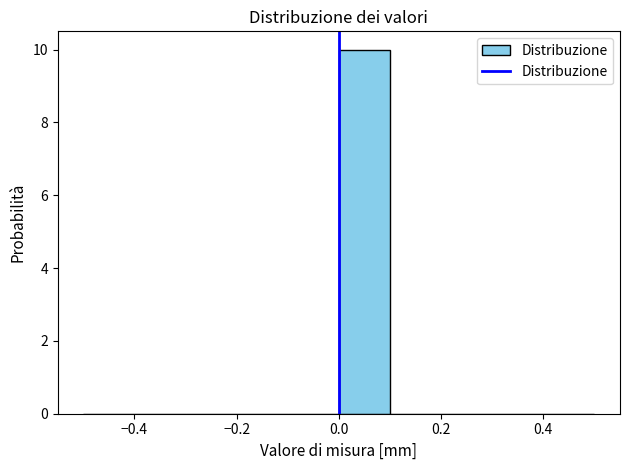

Reading left to right, transcribe this chart: for each bar, give the range it covers on the x-axis and its height. The values are not printed on the chart, so give them approximately, as read against the axis.

-0.5 to -0.4: 0
-0.4 to -0.3: 0
-0.3 to -0.2: 0
-0.2 to -0.1: 0
-0.1 to 0.0: 0
0.0 to 0.1: 10
0.1 to 0.2: 0
0.2 to 0.3: 0
0.3 to 0.4: 0
0.4 to 0.5: 0